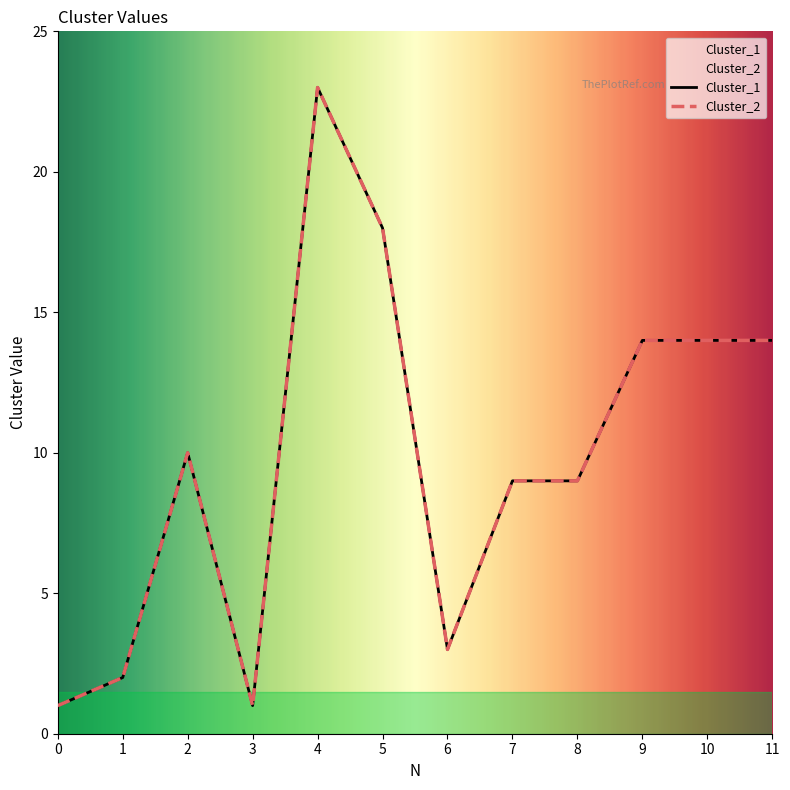

How many data points in Cluster_2 are less than 10?

6